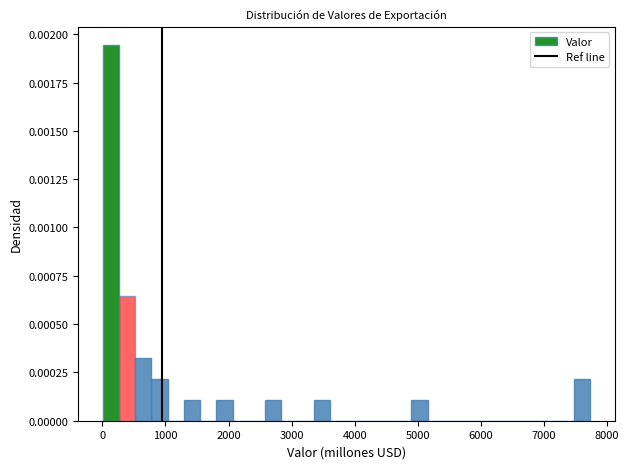

Read against the x-axis, roughly where is the centre of the tallest bar?

100